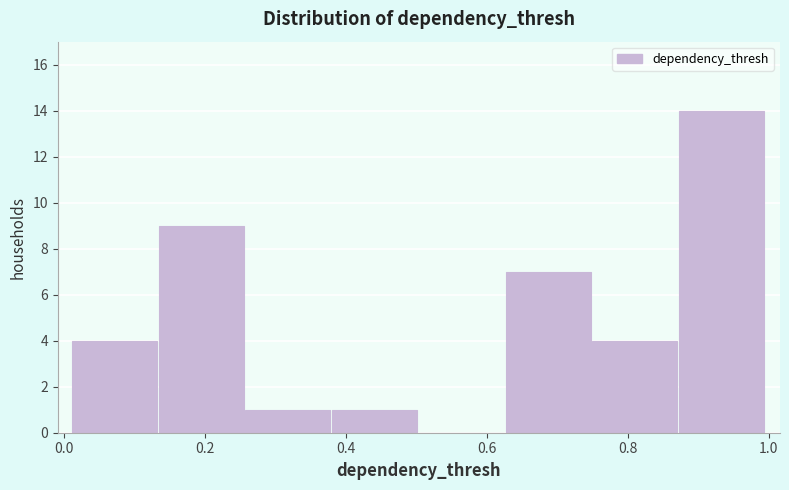

Over which range of the x-axis is the bar tallest?

0.88 to 1.00